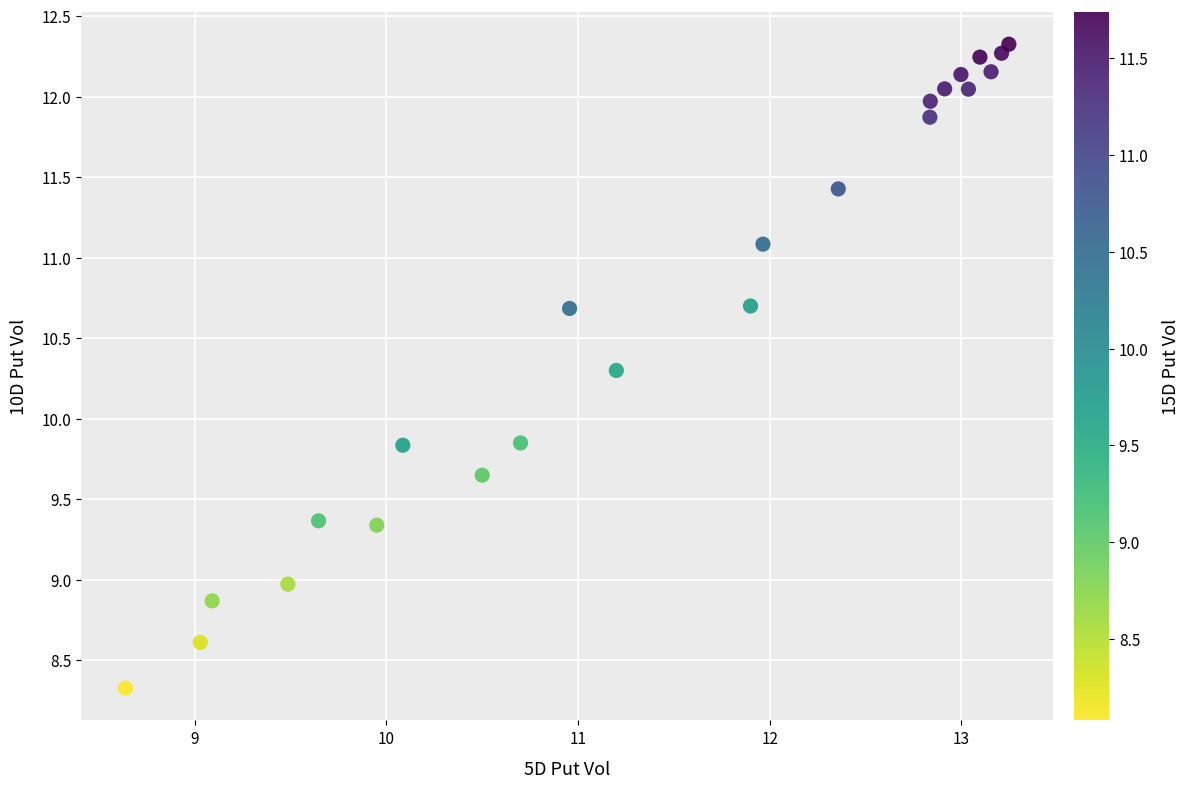

What is the range of Y values (max minus min)?

4.0